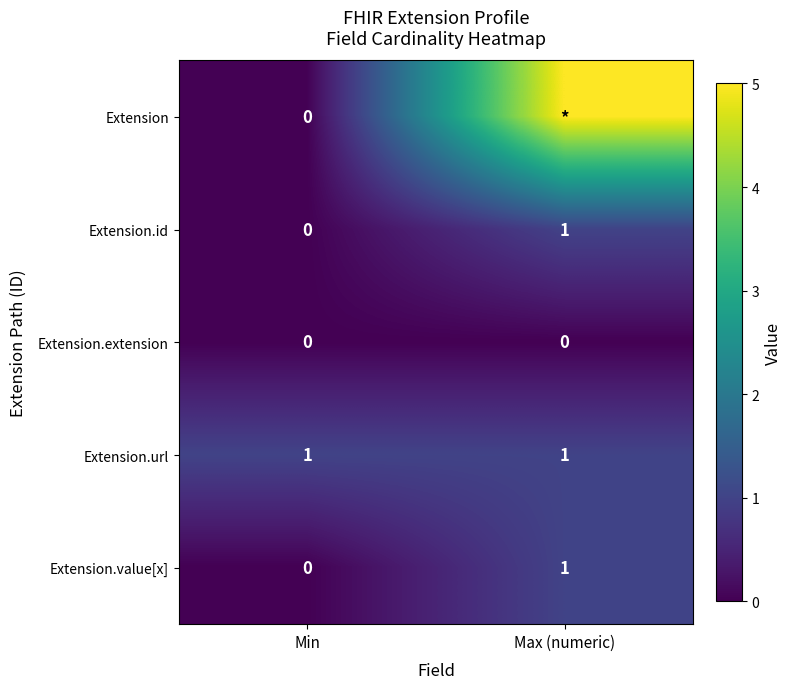

How many positive values does the Extension.value[x] series have?

1